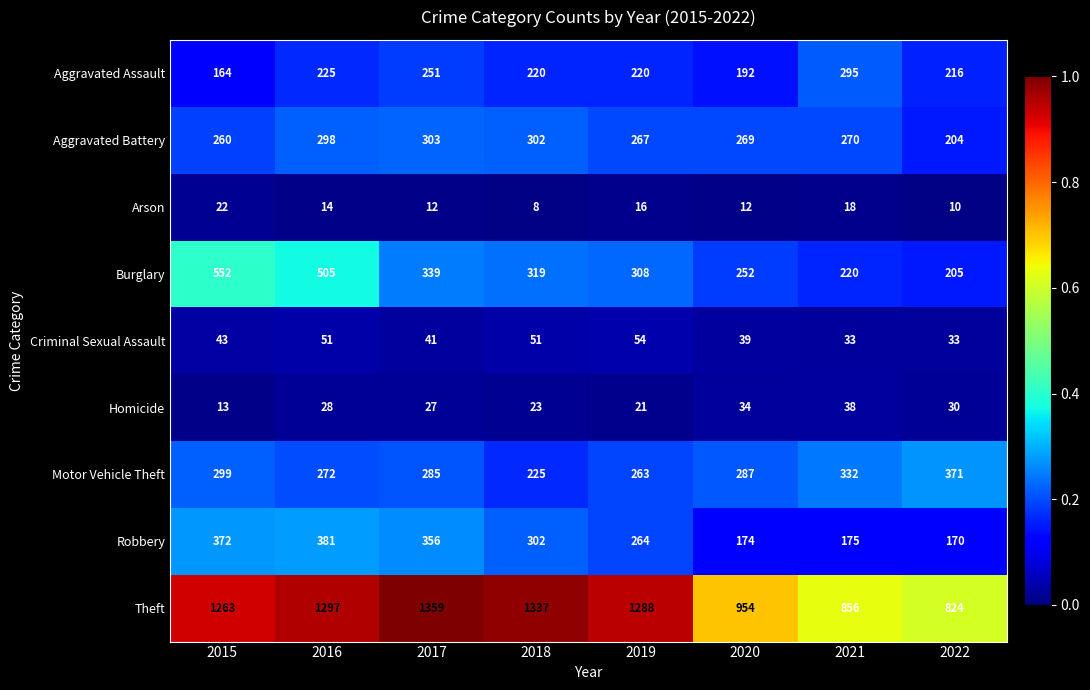

Is the value of Criminal Sexual Assault at 2018 greater than the value of Theft at 2017?

No